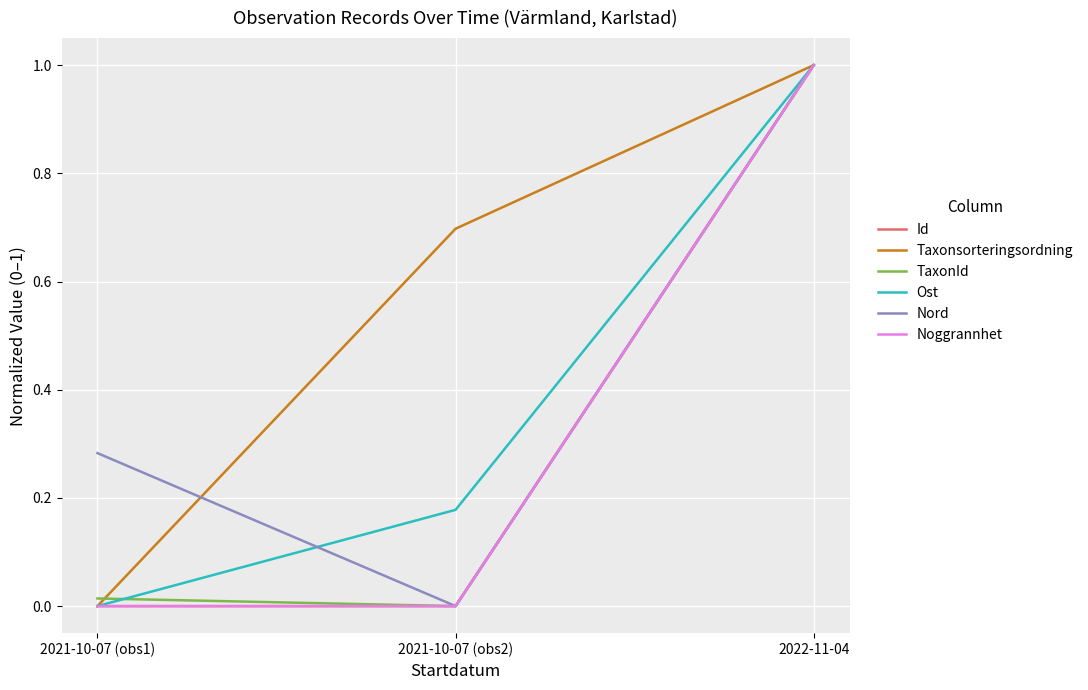

What position from the right is 2021-10-07 (obs2)?

2